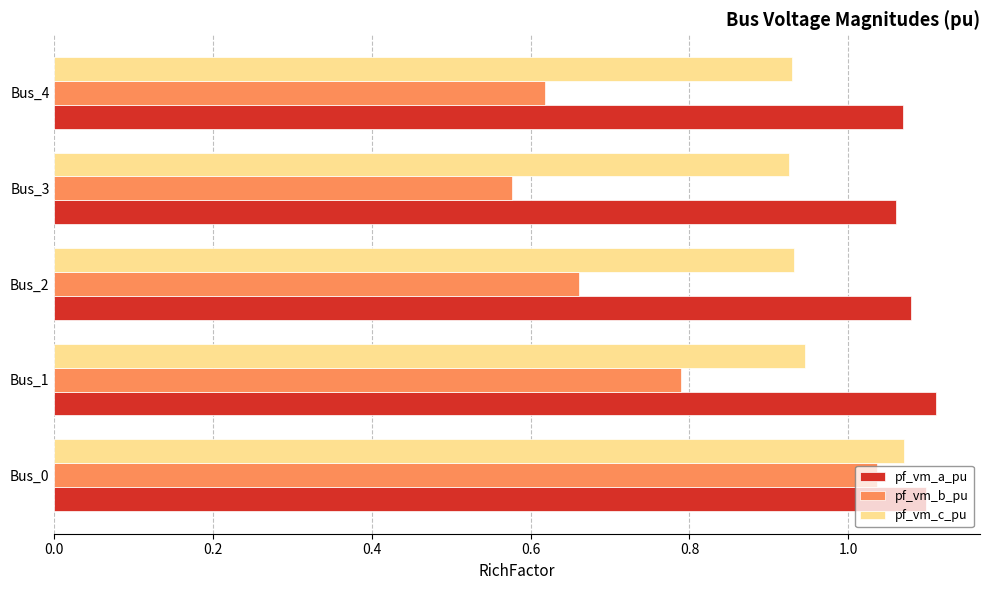

At which category is the sum across all series the highest?

Bus_0